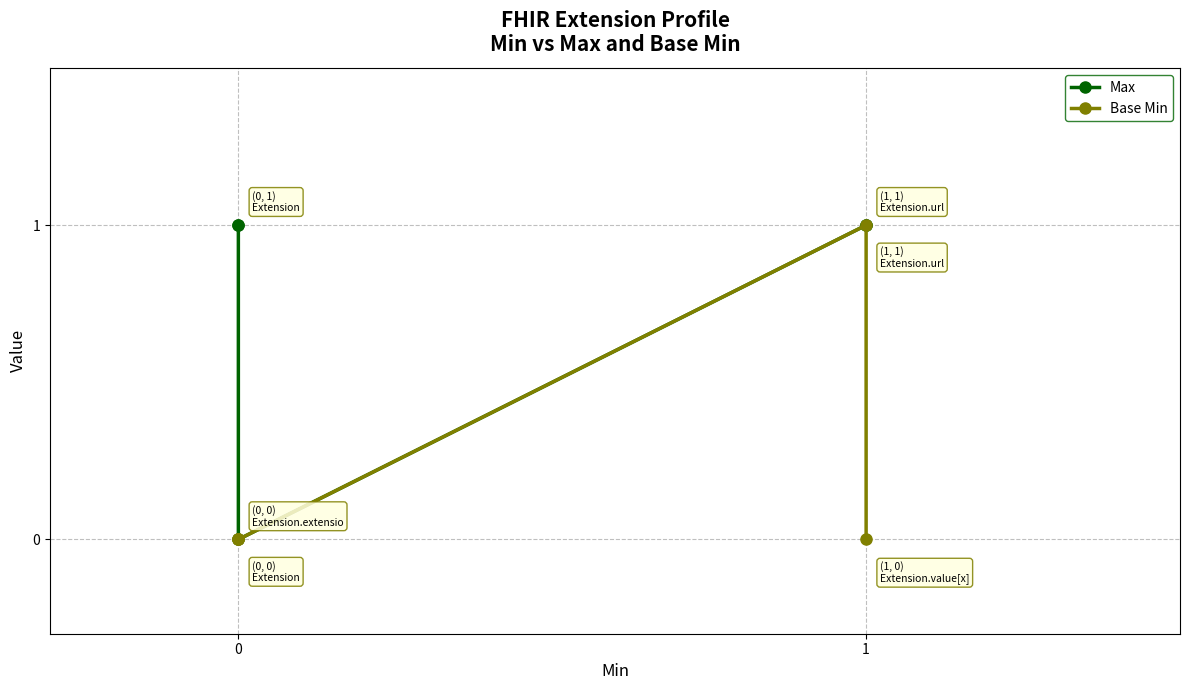

True or false: Base Min and Max cross at least once.

False